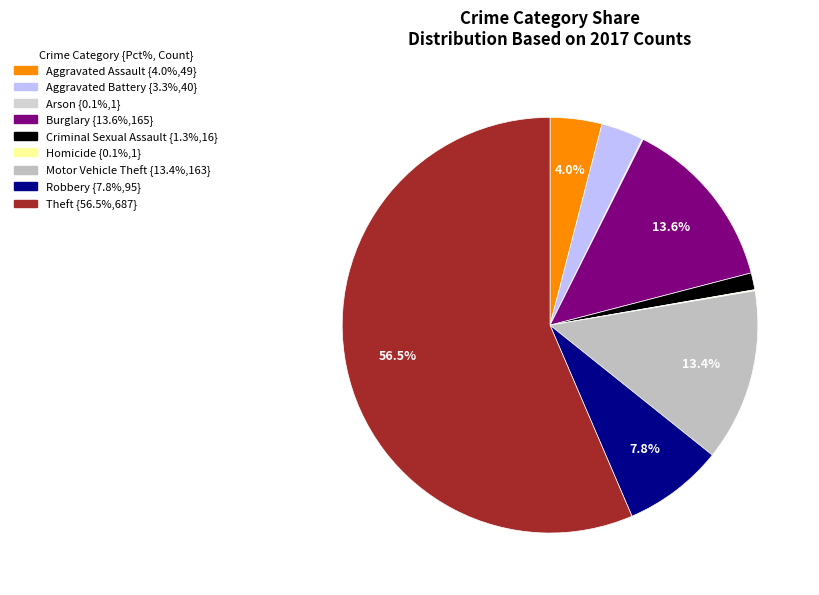

Which category has the biggest portion of the pie?

Theft